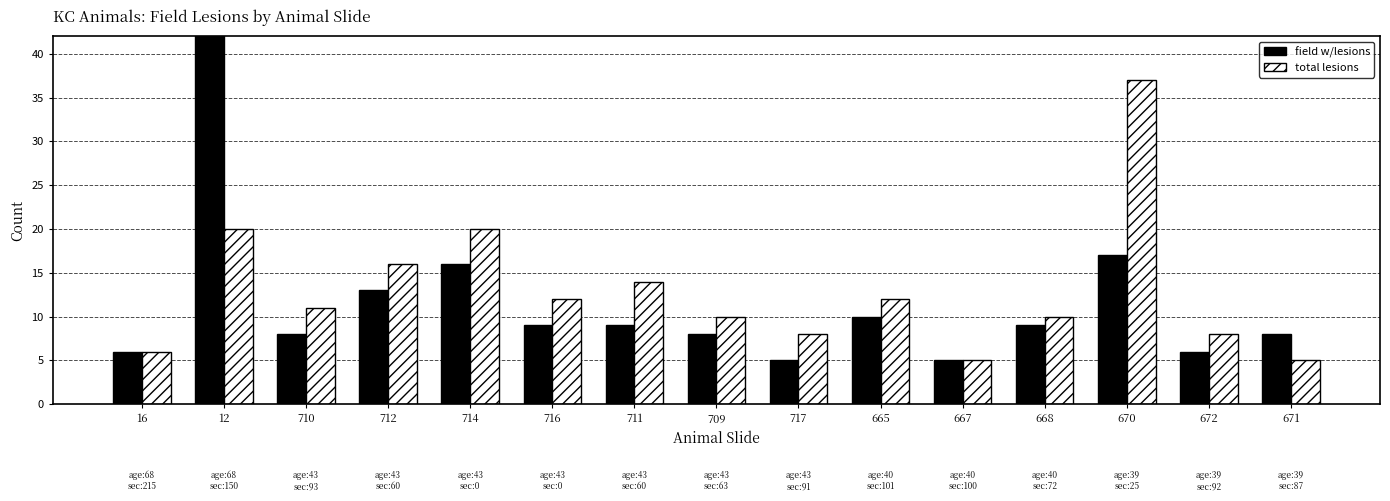

How many groups of bars are there?

15